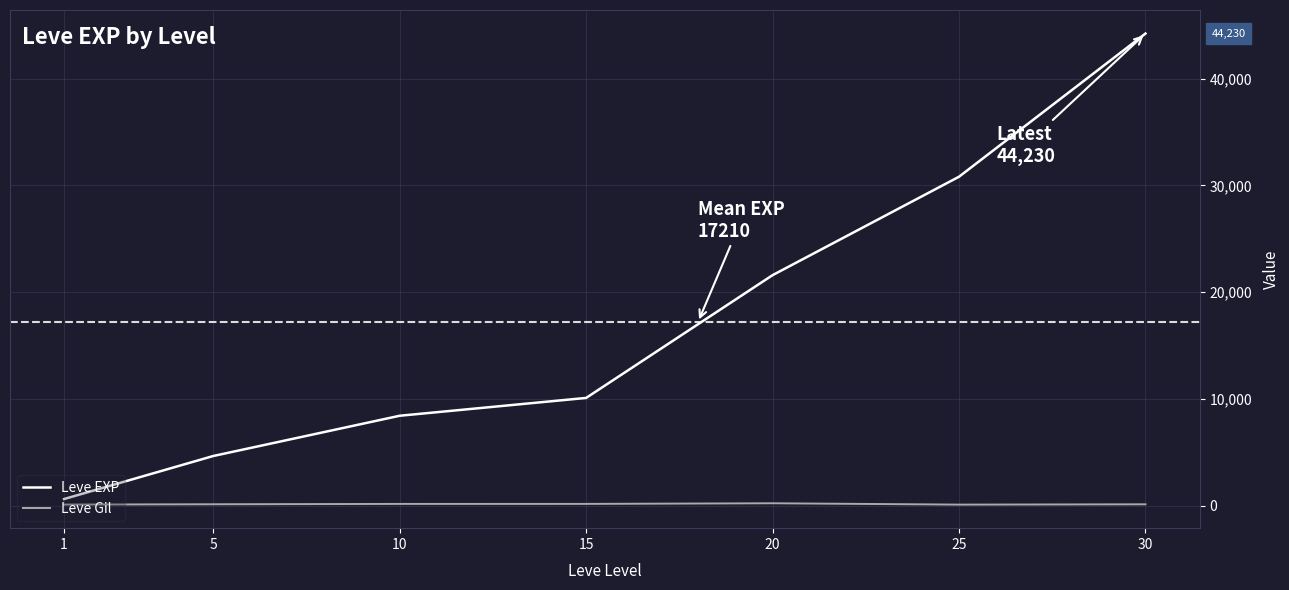

What is the difference between the maximum and minimum values in the Leve EXP series?

43600